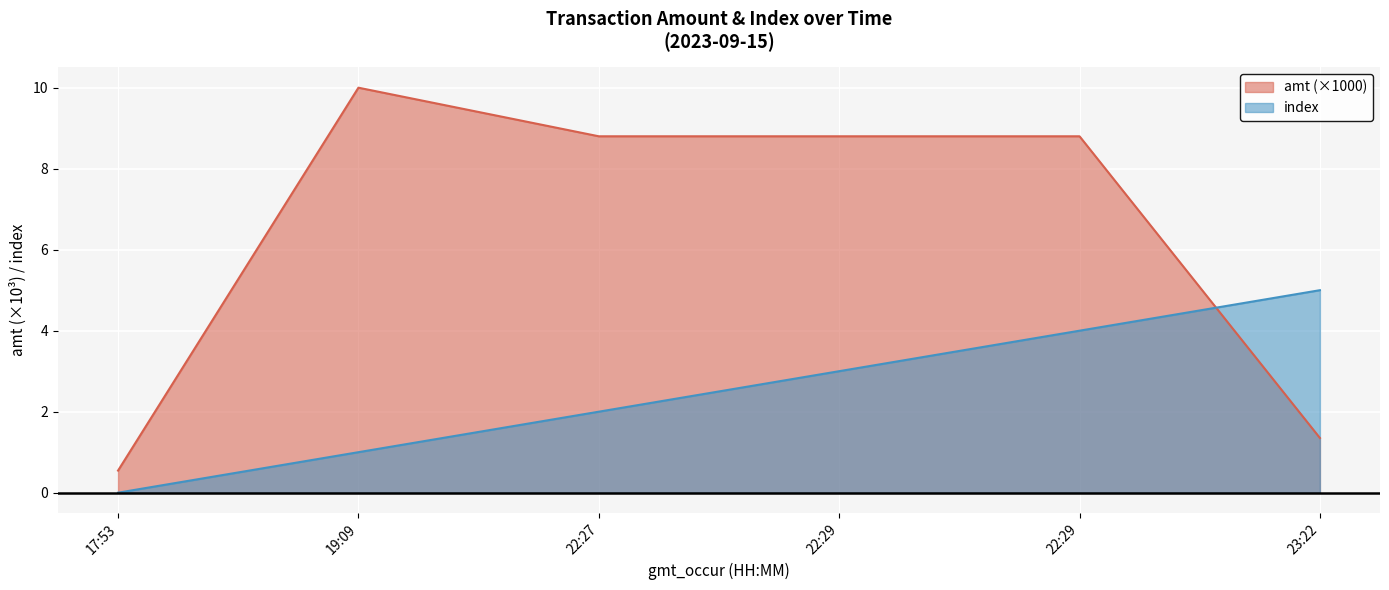

What is the highest value of the index series?

5.0